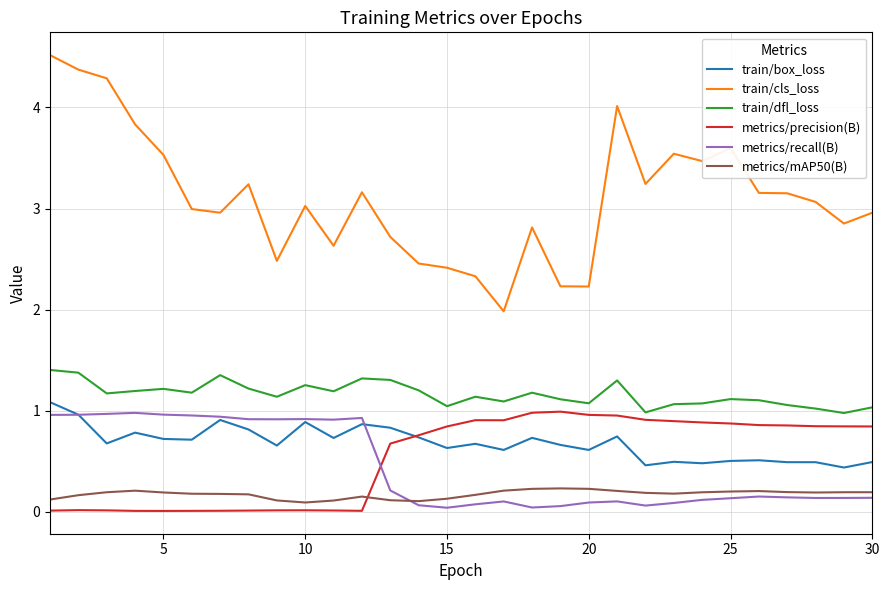

Count the number of data series in this chart.

6